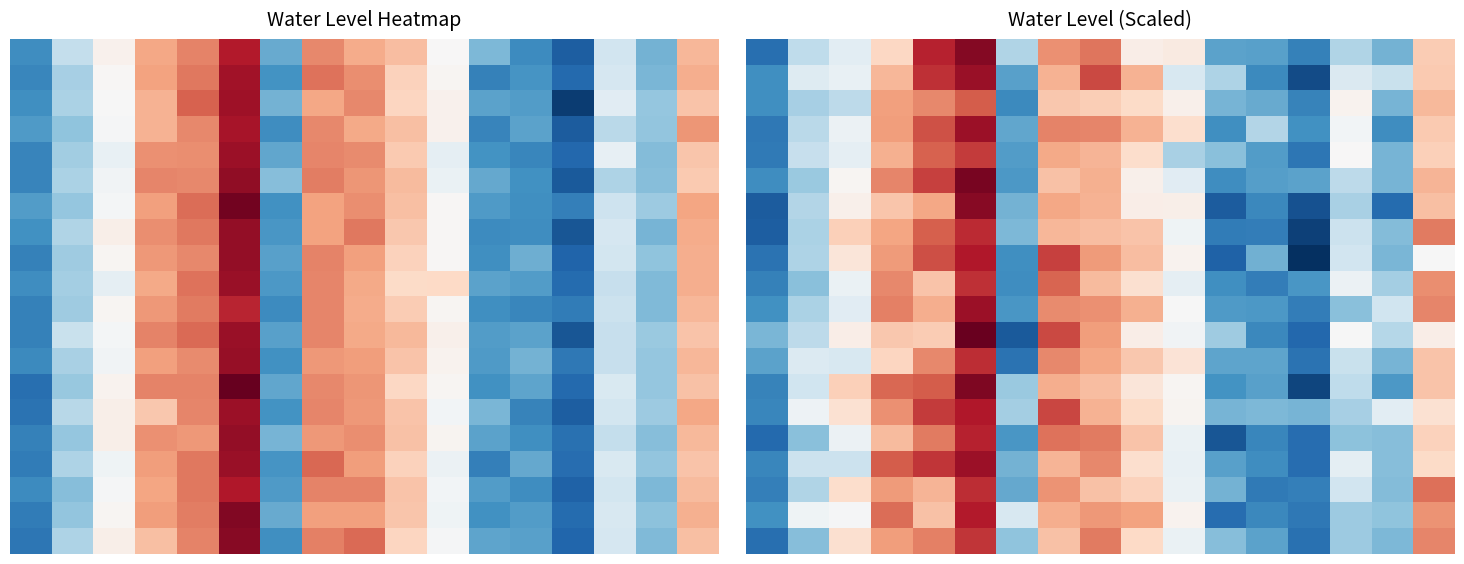

What is the total value across all series at 3?

168.5